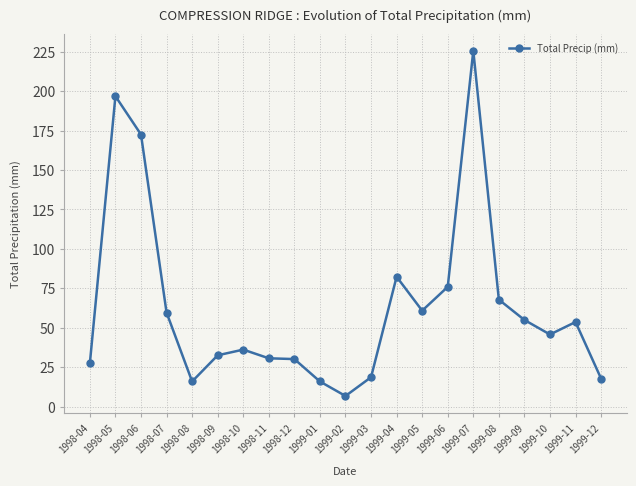

What is the greatest value displayed?

225.6